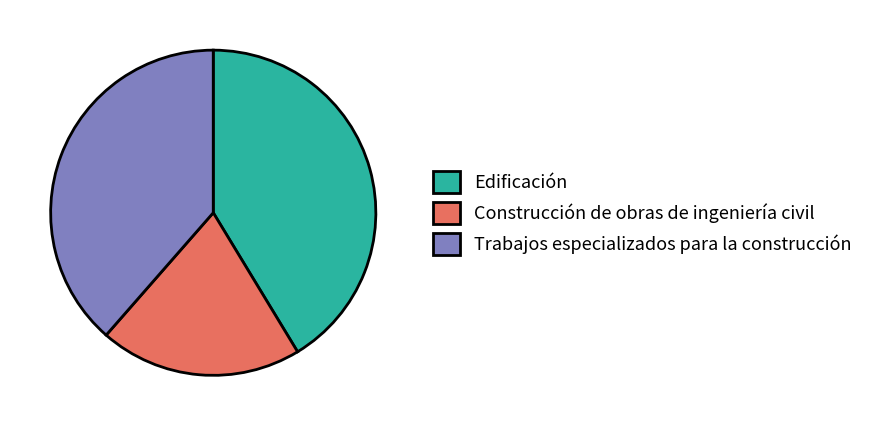

Count the number of slices in the pie.

3